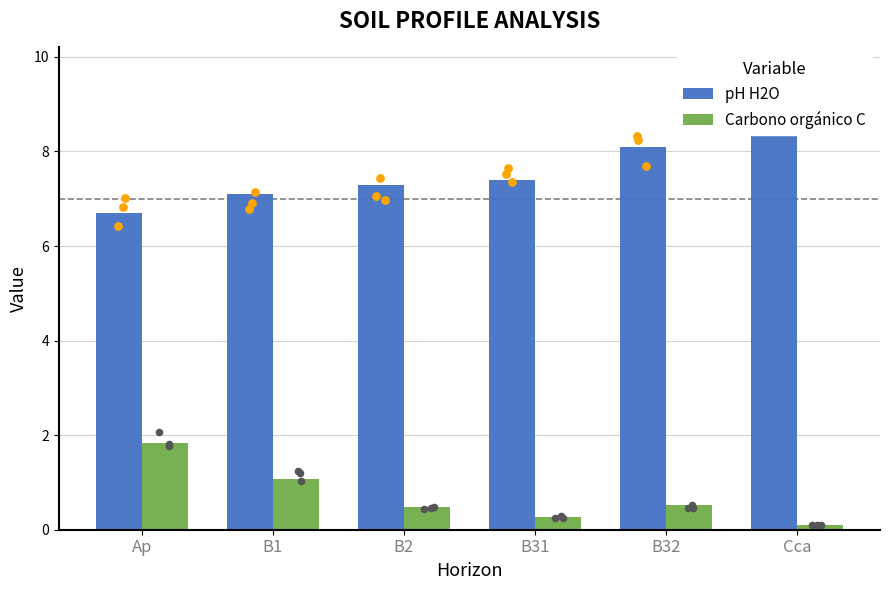

At which category is the sum across all series the highest?

B32